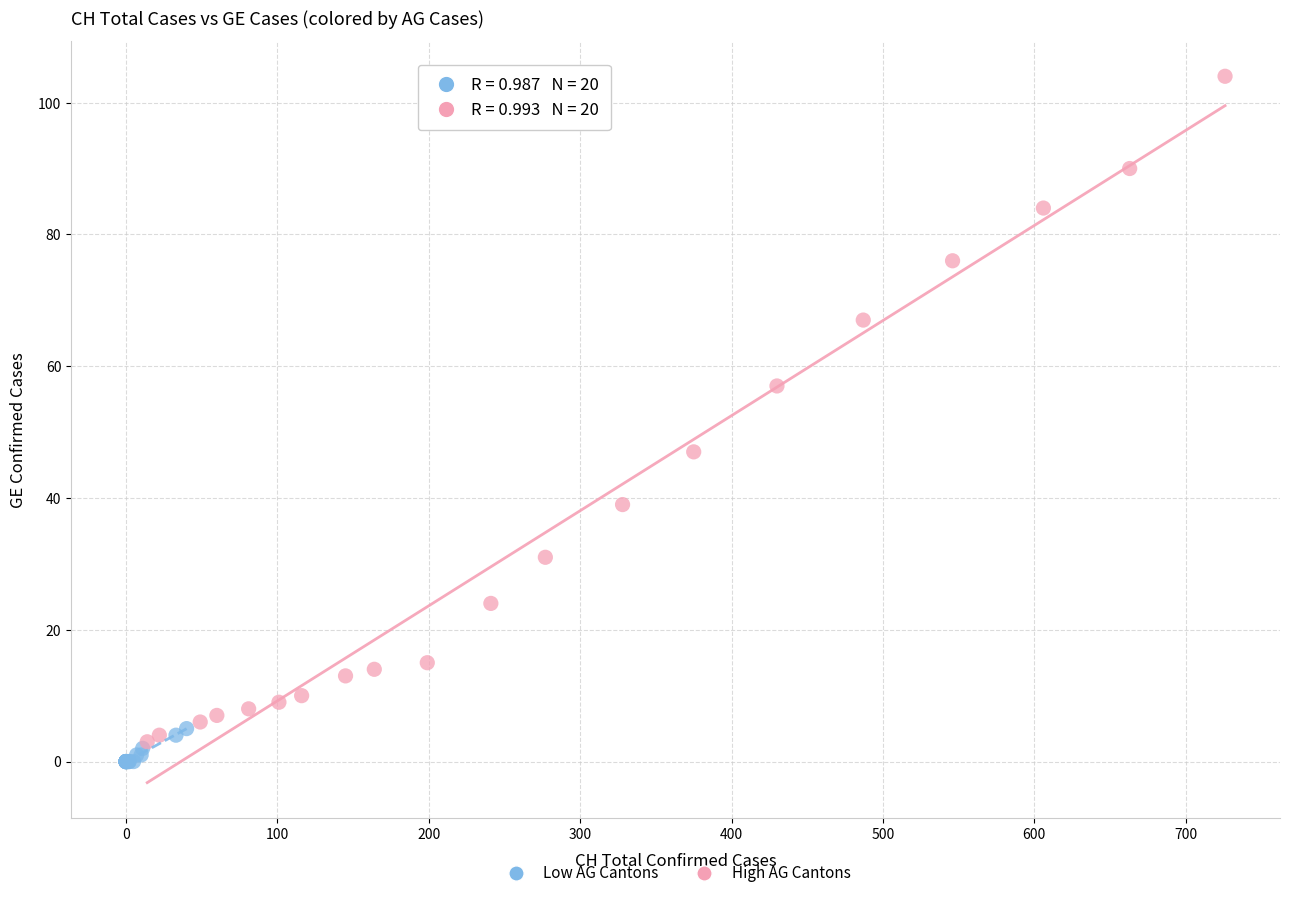

Which series has the largest Y range (max minus min)?

High AG Cantons